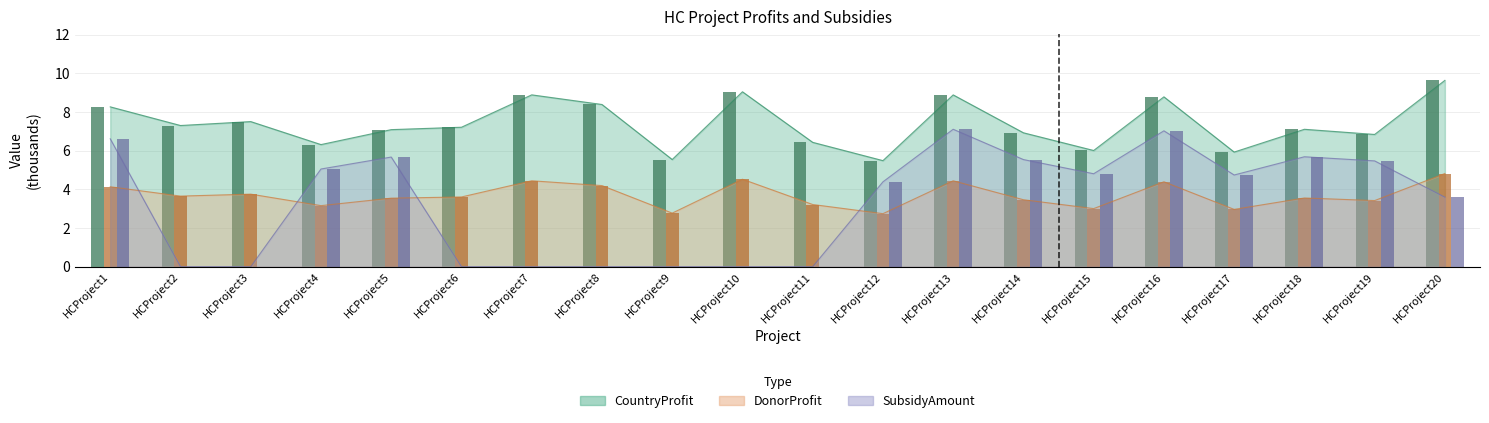

The value of SubsidyAmount at HCProject11 is 0.0. True or false?

True